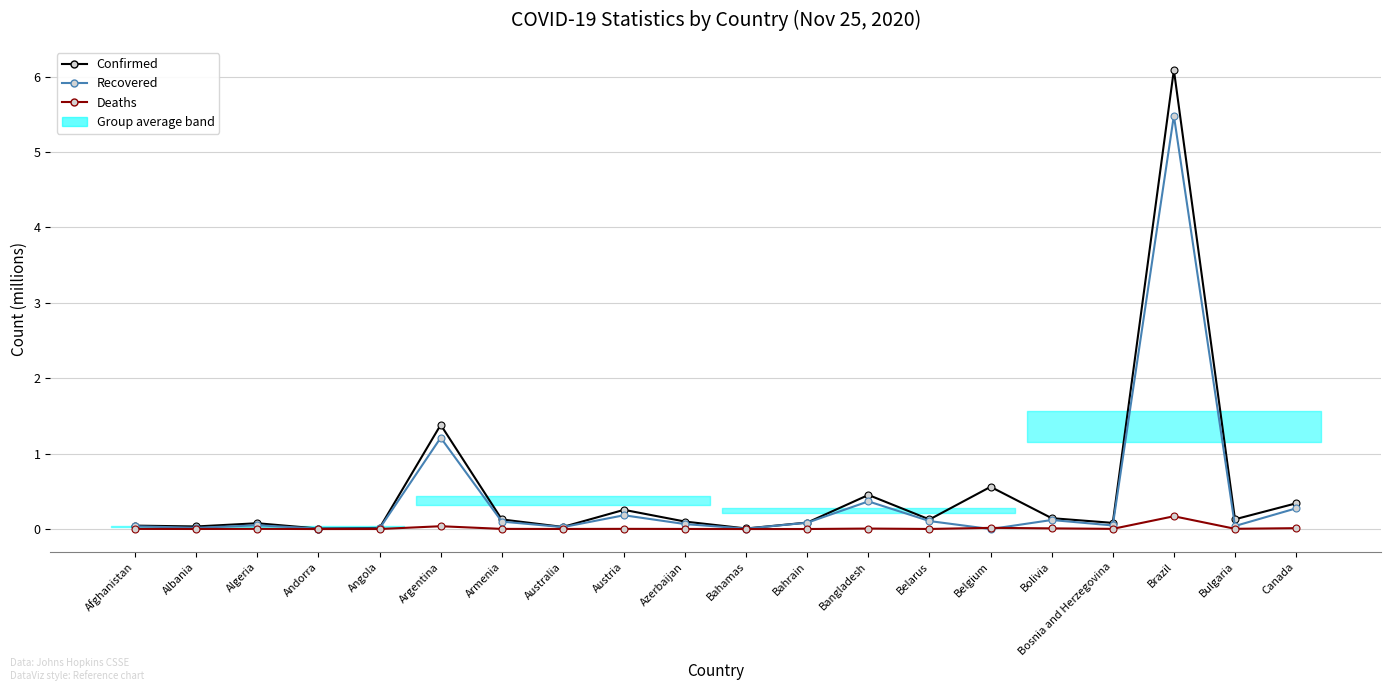

What is the label of the 8th point from the left?

Australia